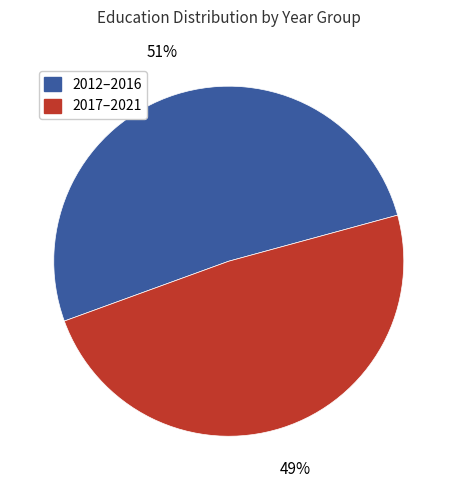

Is there a majority slice in this chart?

Yes